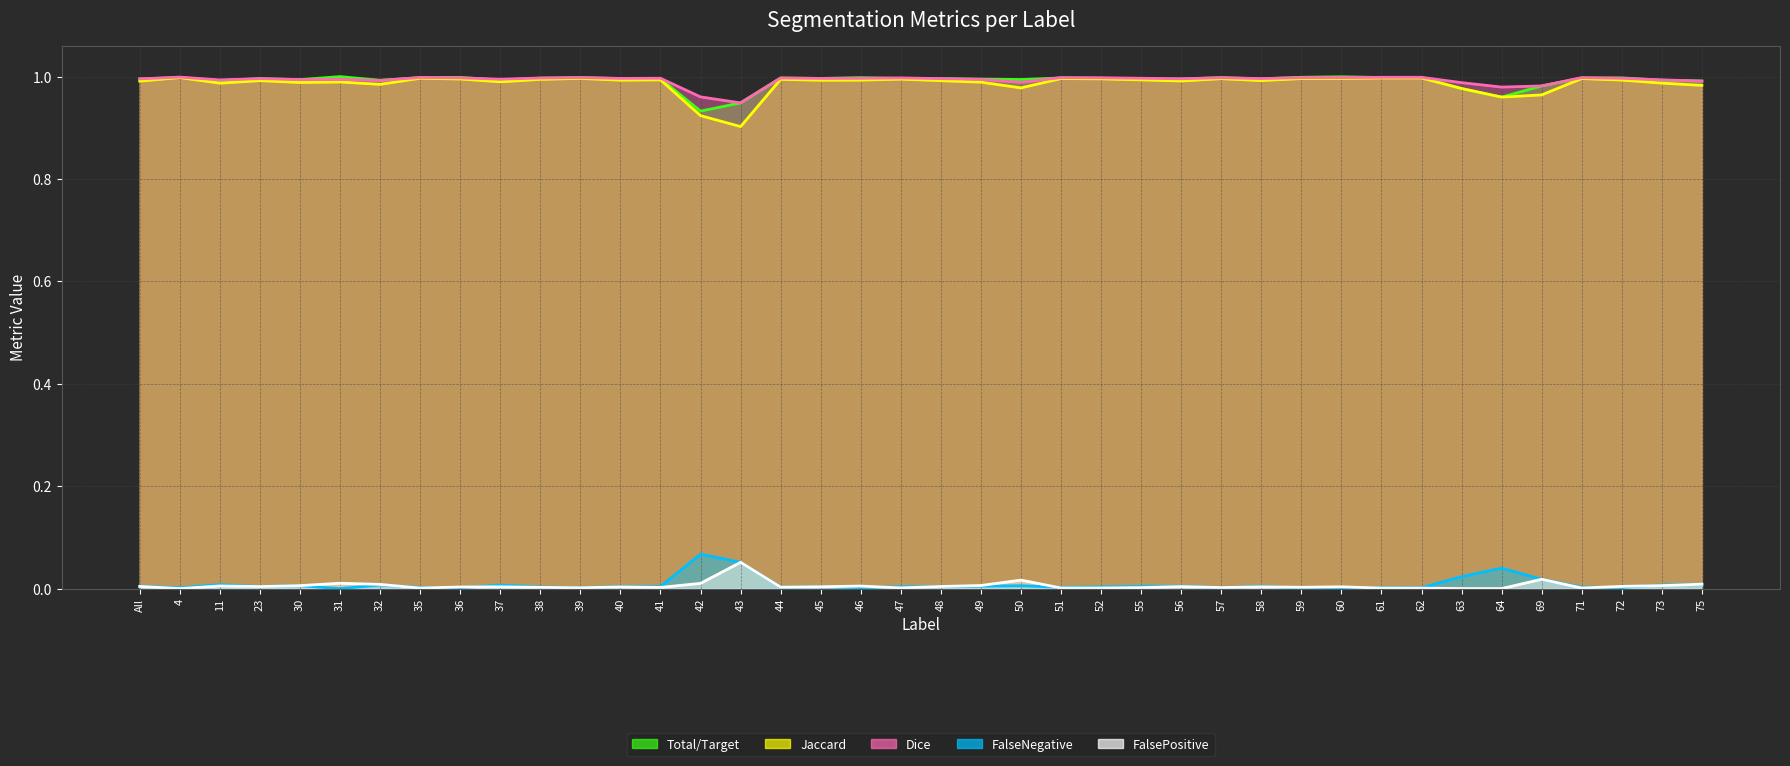

At which category does FalsePositive reach its first local peak?

11